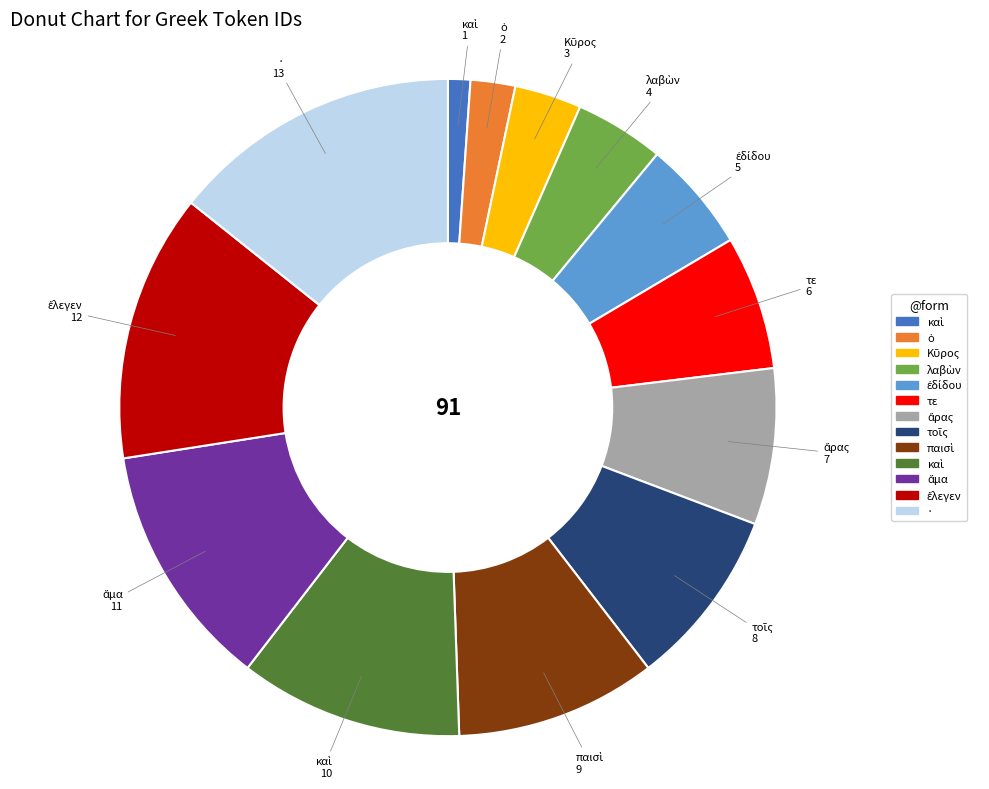

Is there any slice that represents more than half of the pie?

No